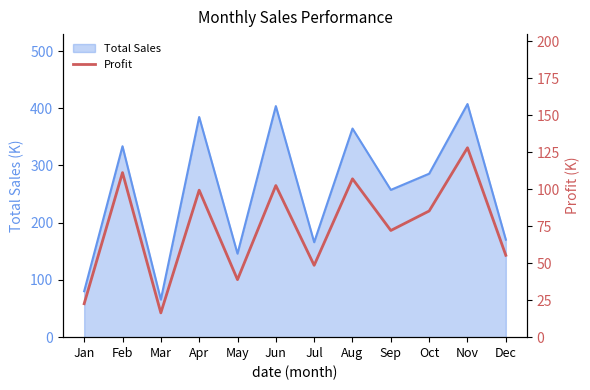

How many interior local peaks (higher than both neighbors) does the data have?

5